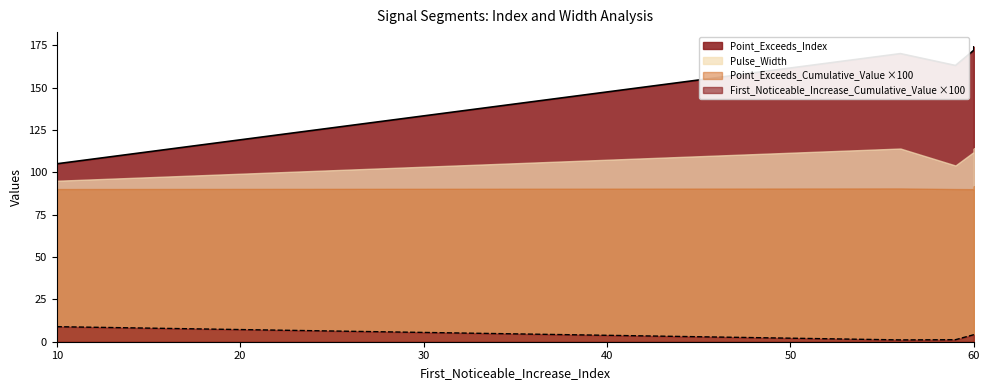

At signal segment 1, list the series in order from largest to smallest.

Point_Exceeds_Index, Pulse_Width, Point_Exceeds_Cumulative_Value, First_Noticeable_Increase_Cumulative_Value